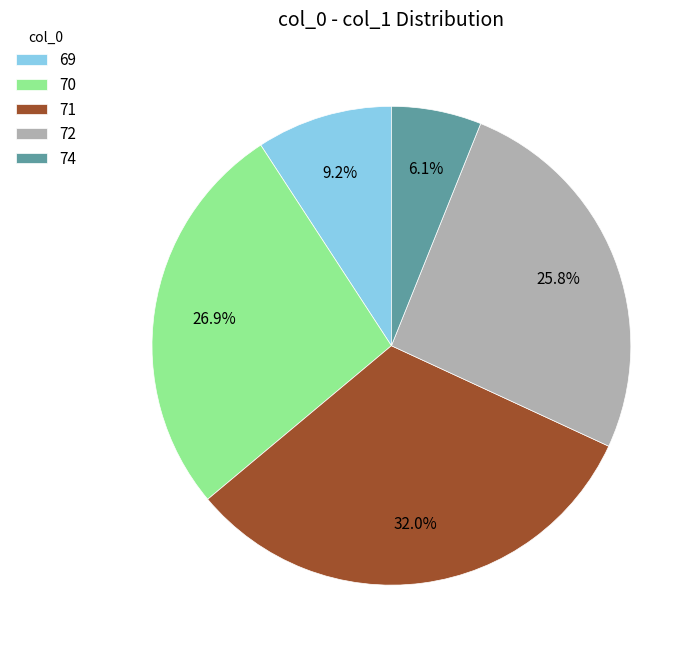

Between 71 and 69, which is larger?

71